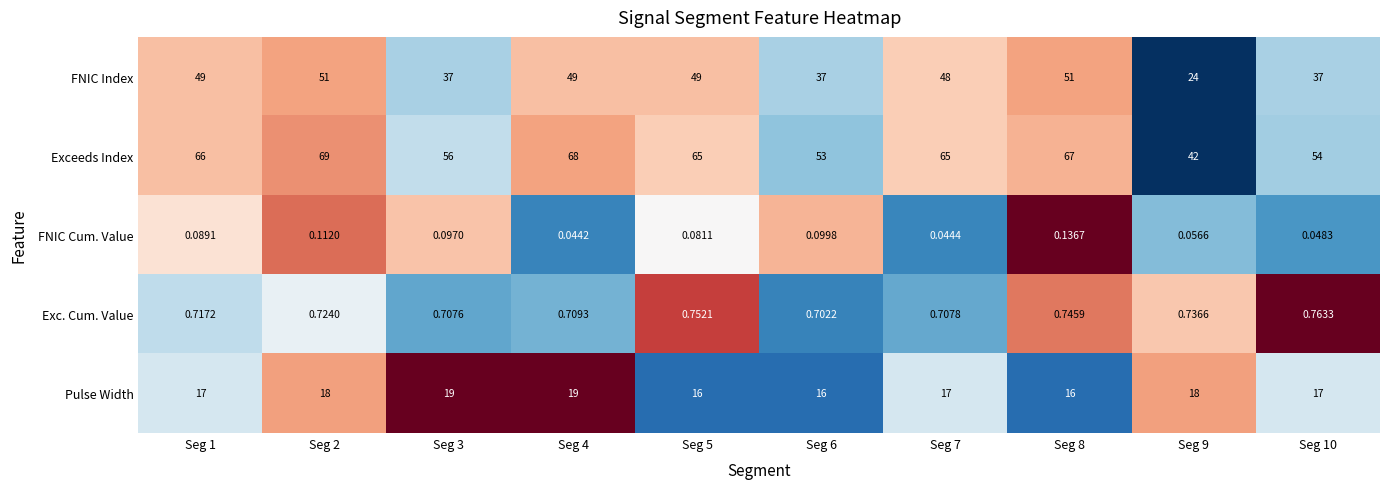

Which series has the largest total across all categories?

Exceeds Index